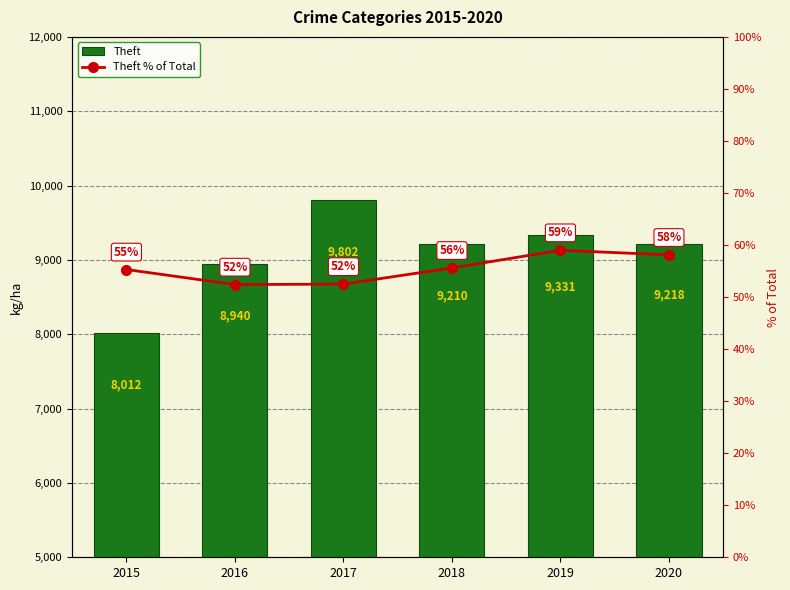

The Theft series shows 15862.7 at 2020. True or false?

False